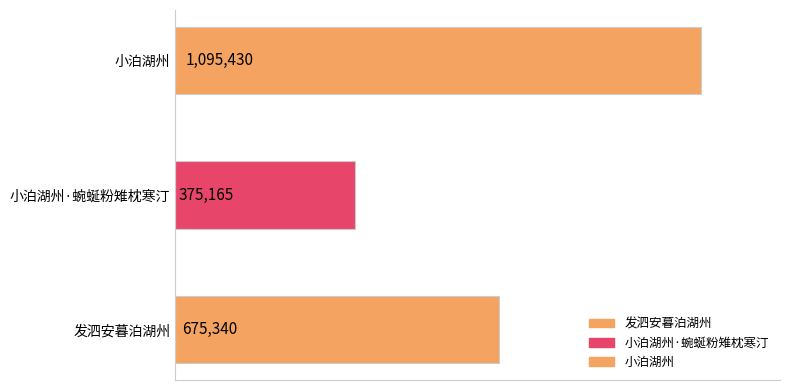

The chart shows a value of 1095430 at 小泊湖州. True or false?

True